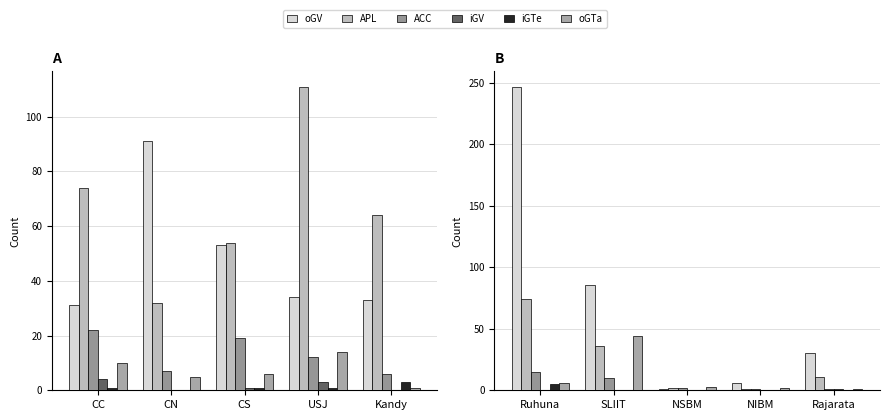

What is the value of the ACC bar at the 1st from the left?

15